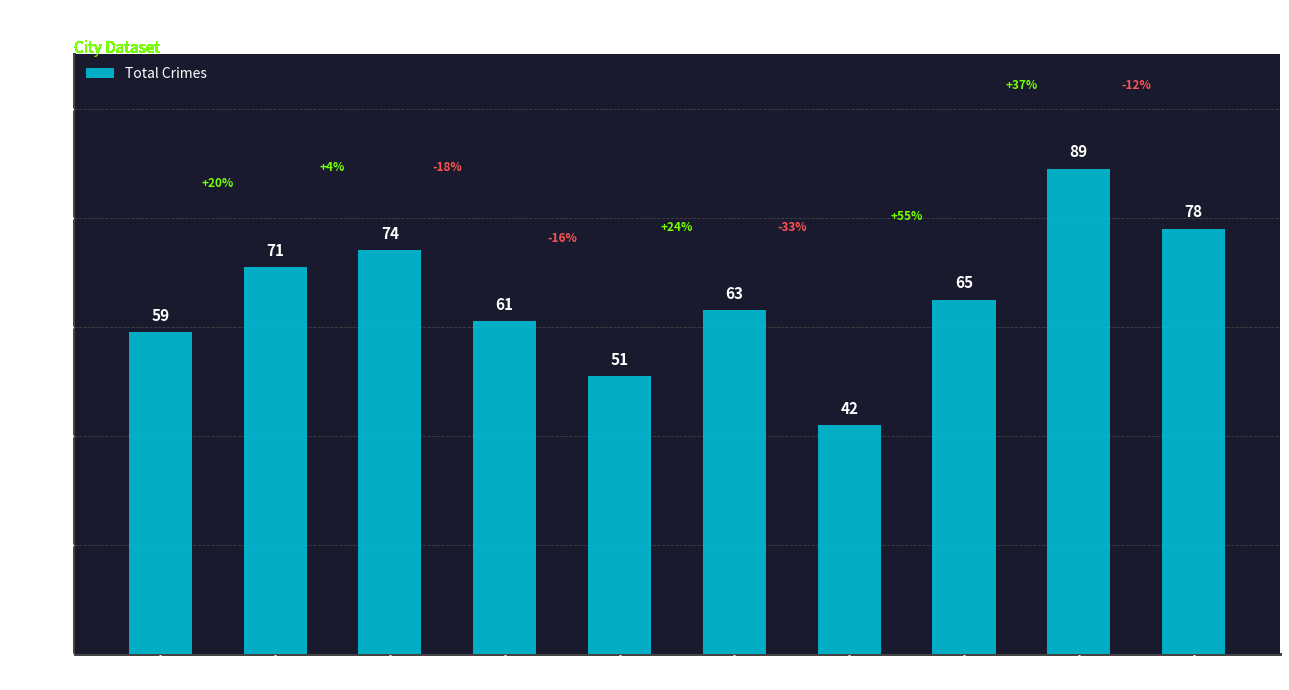

True or false: the data shows 26 at 2019.

False